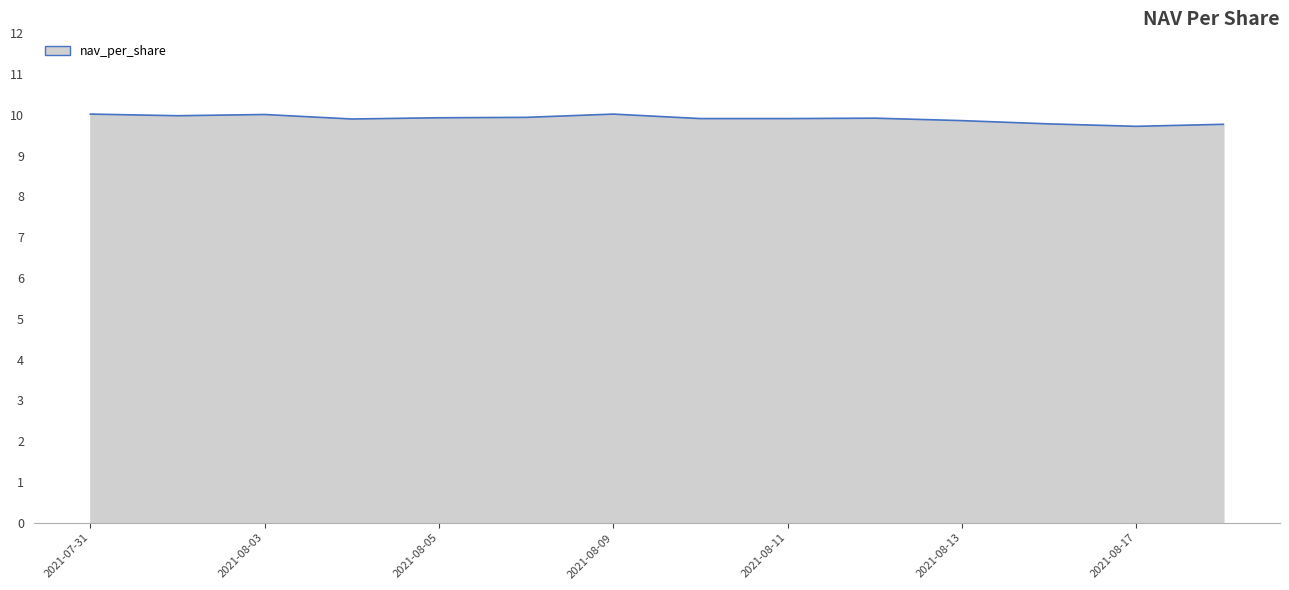

What is the difference between the maximum and minimum values?

0.3